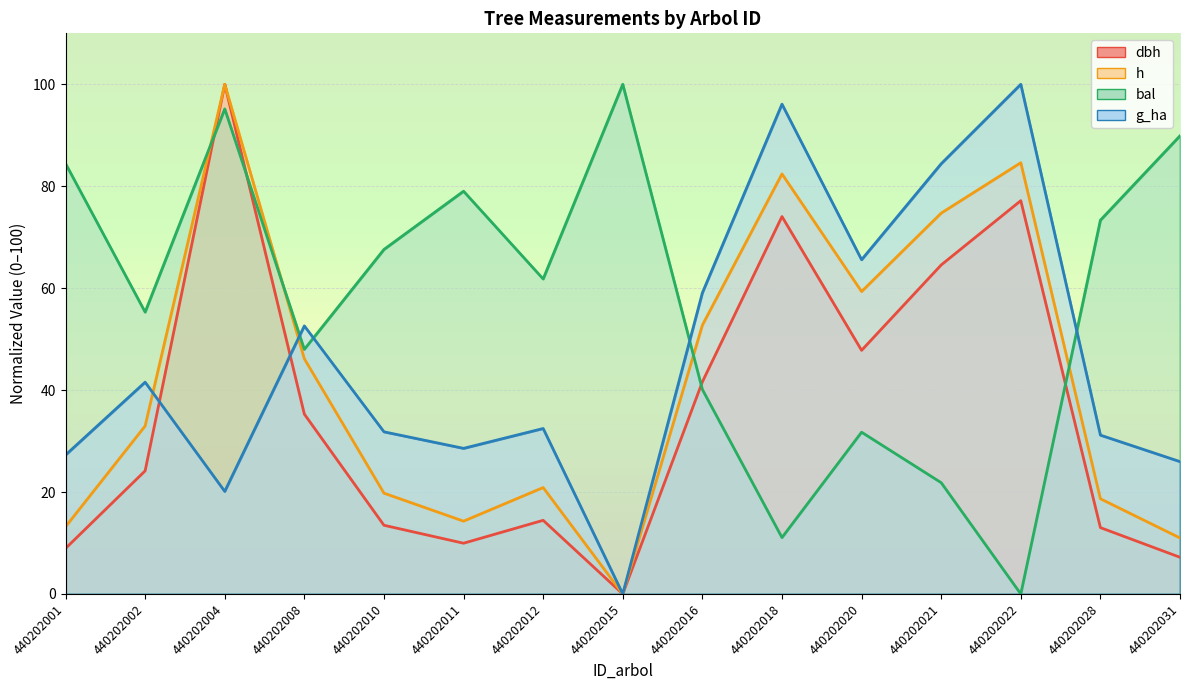

List the labels in order of h value, largest first.

440202004, 440202022, 440202018, 440202021, 440202020, 440202016, 440202008, 440202002, 440202012, 440202010, 440202028, 440202011, 440202001, 440202031, 440202015